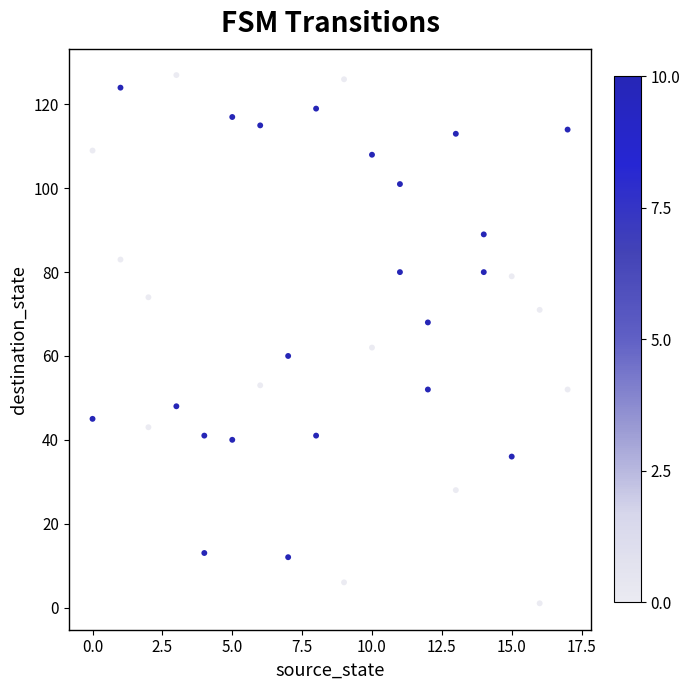

What is the range of X values (max minus min)?

17